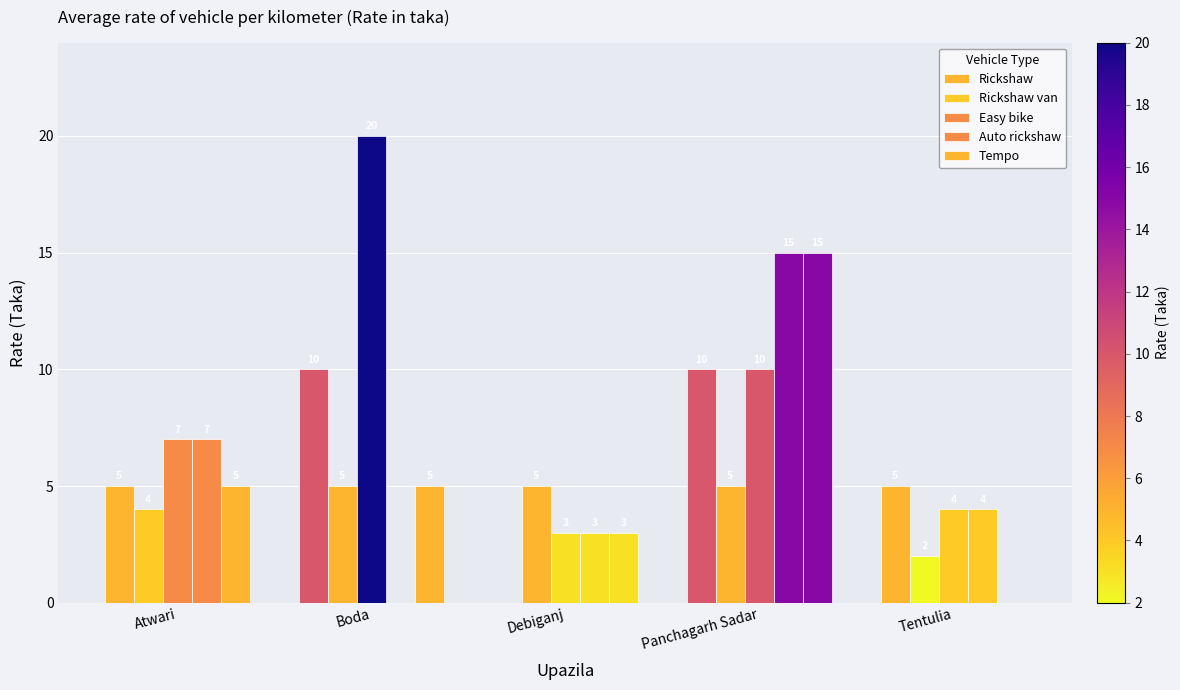

Count the number of categories in the chart.

5